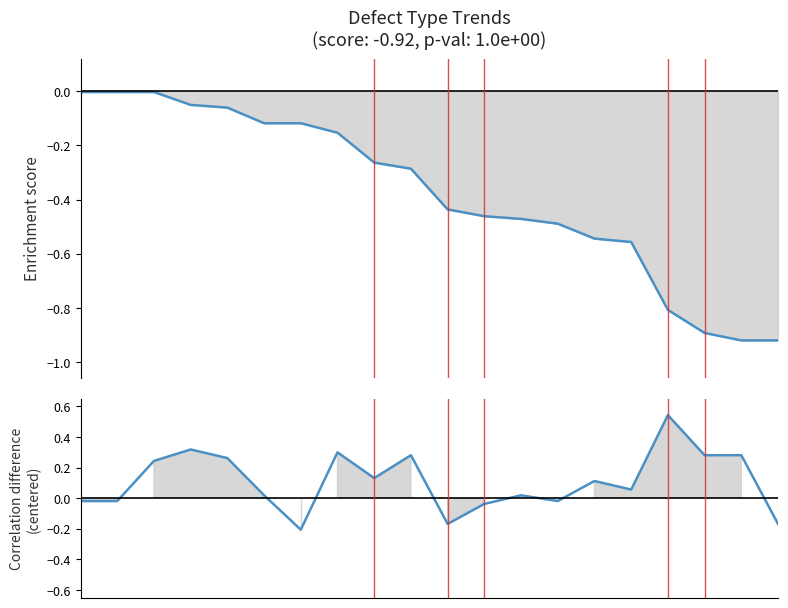

Reading left to right, what are all the values shown in this chart?

Enrichment score: -0.0	-0.0	-0.0	-0.1	-0.1	-0.1	-0.1	-0.2	-0.3	-0.3	-0.4	-0.5	-0.5	-0.5	-0.5	-0.6	-0.8	-0.9	-0.9	-0.9
Correlation difference: -0.0	-0.0	0.2	0.3	0.3	0.0	-0.2	0.3	0.1	0.3	-0.2	-0.0	0.0	-0.0	0.1	0.1	0.5	0.3	0.3	-0.2